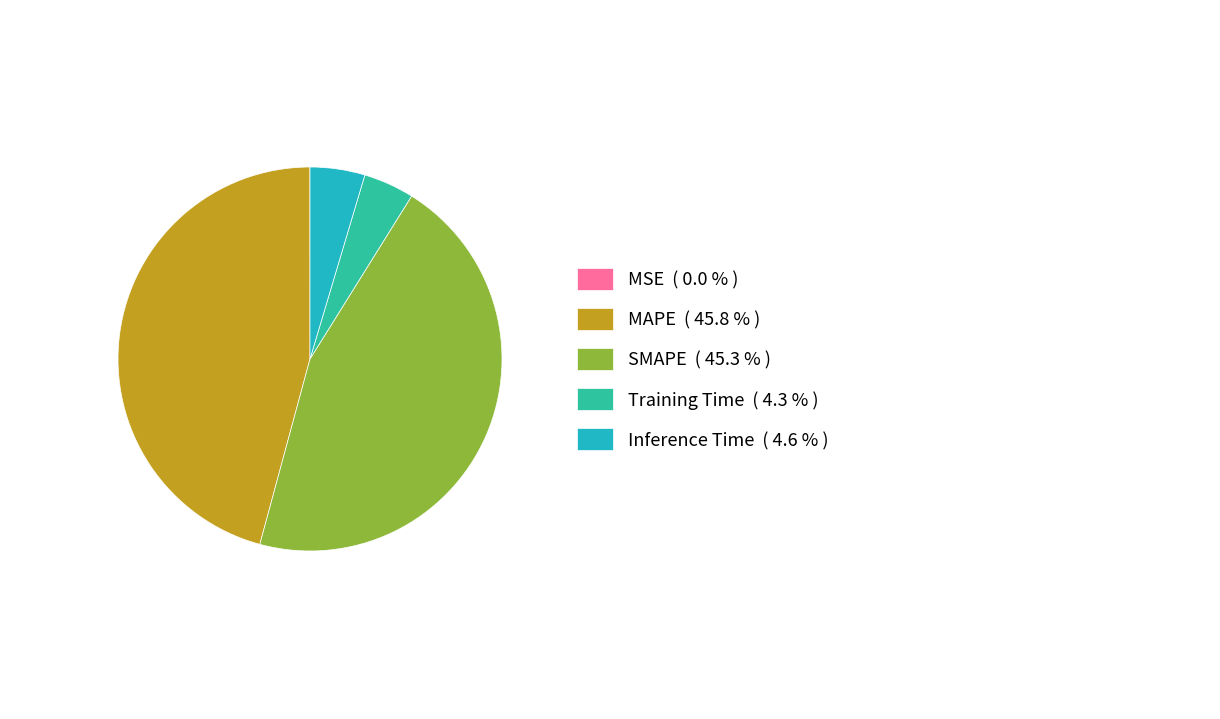

Which has a higher value, Training Time ( 4.3 % ) or SMAPE ( 45.3 % )?

SMAPE ( 45.3 % )